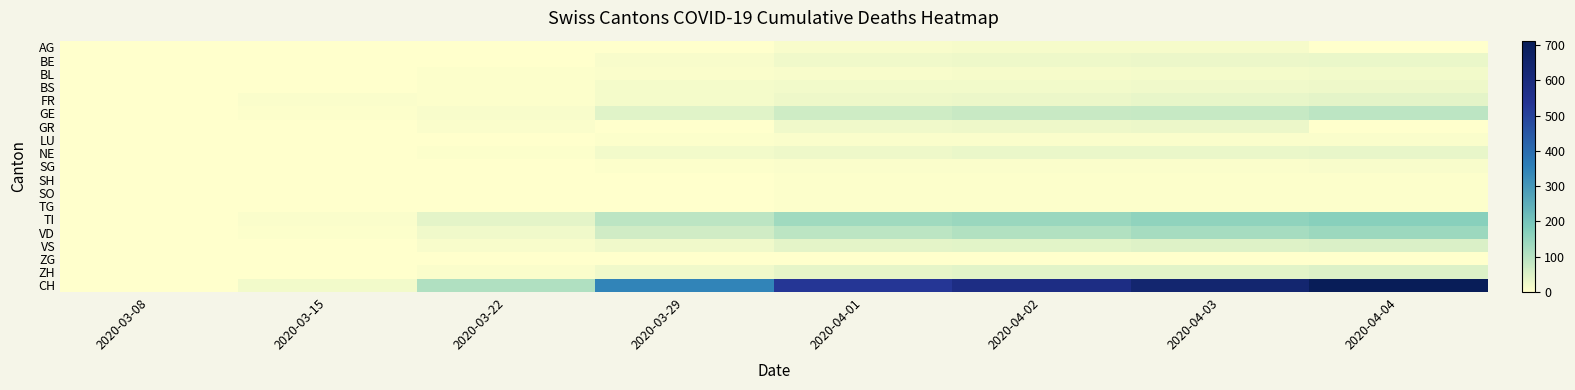

List the series in order of their peak value, highest first.

CH, TI, VD, GE, VS, ZH, FR, NE, BE, GR, BS, BL, AG, SG, LU, TG, SH, SO, ZG